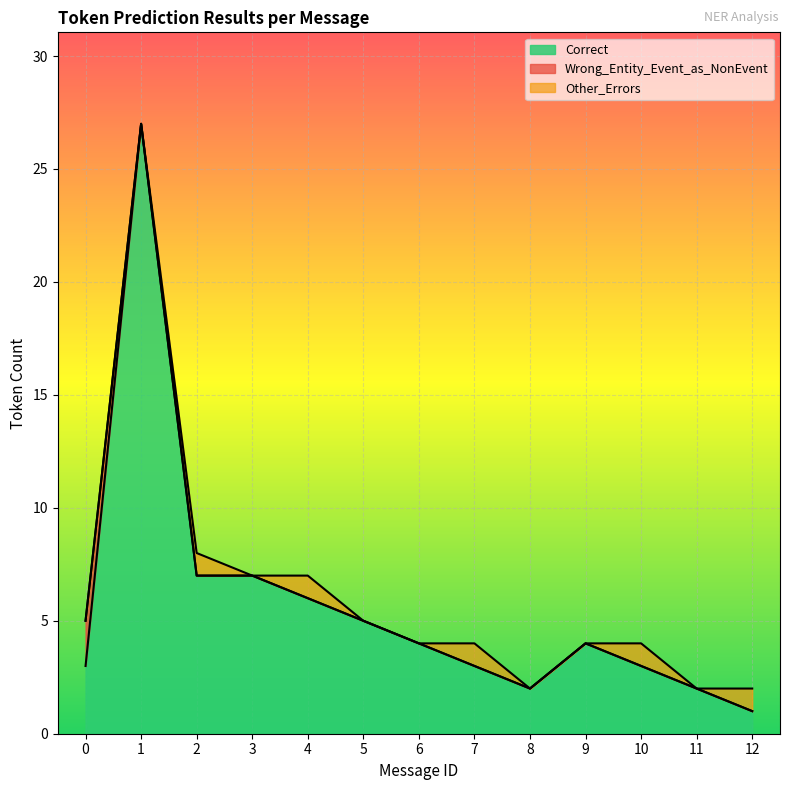

Where is the first local minimum for Correct?

8